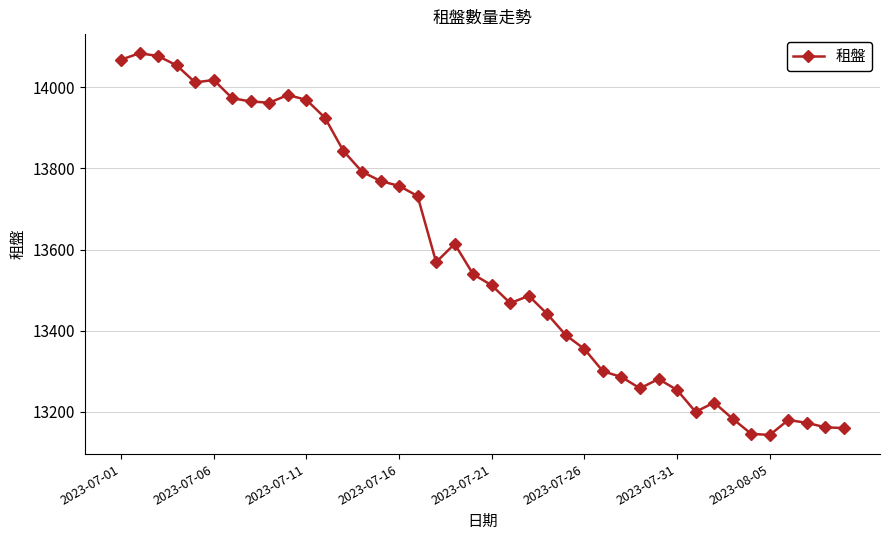

What is the value of the 11th point from the left?

13969